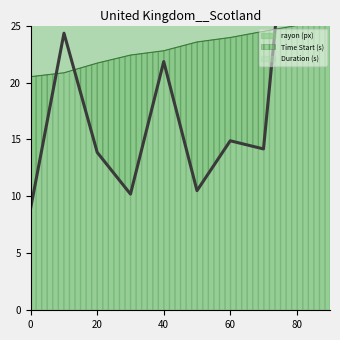

What is the sum of all Duration (s) values?

191.7